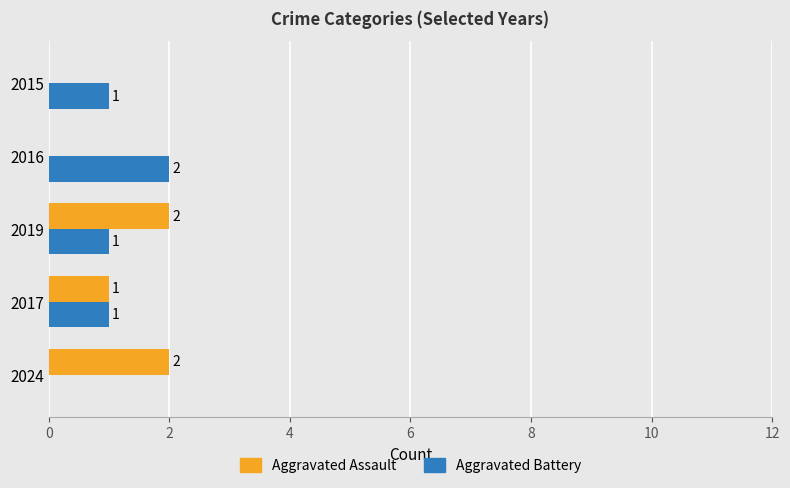

The Aggravated Assault series shows 1 at 2019. True or false?

False